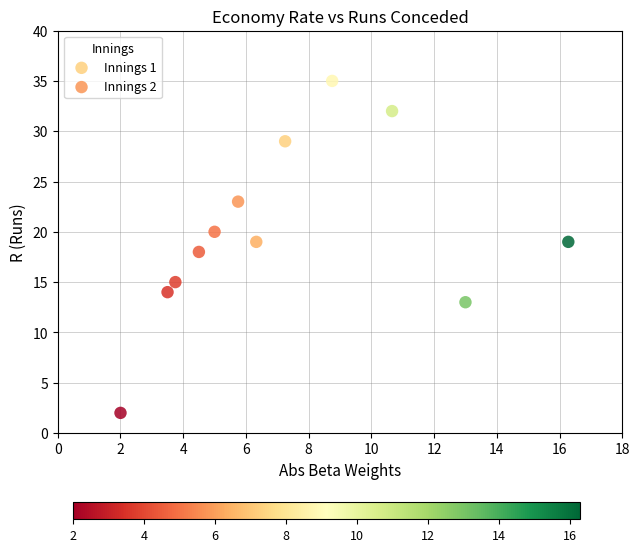

Which series contains the highest Y value?

Innings 2